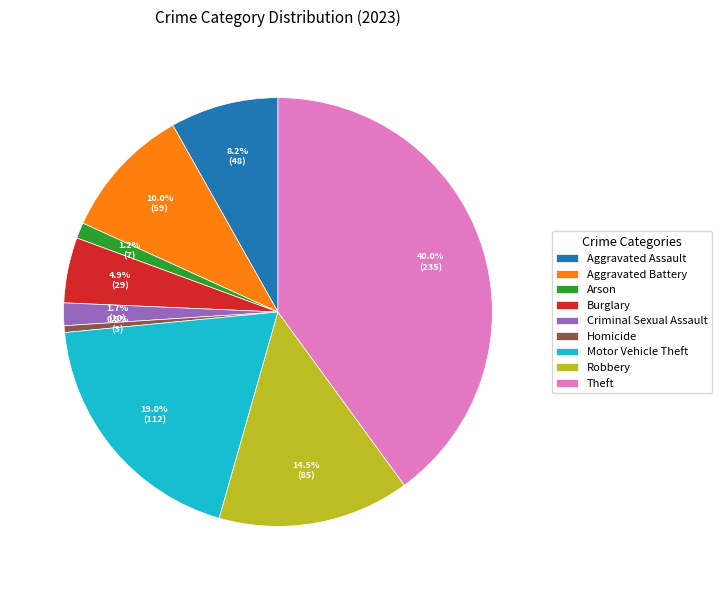

What percentage do Robbery and Motor Vehicle Theft together represent?

33.5%